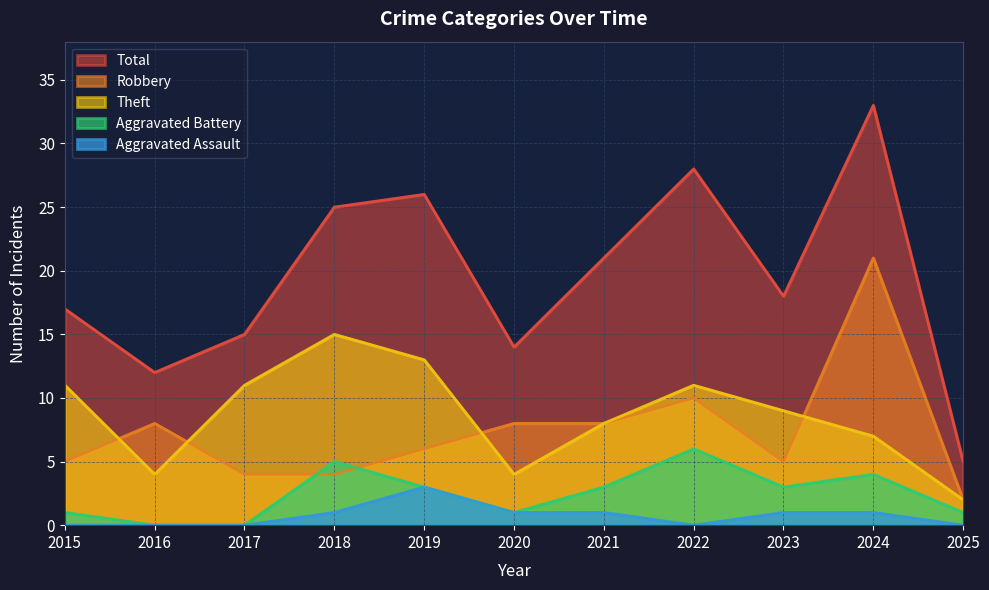

Where does the Aggravated Assault series first go above 1?

2019